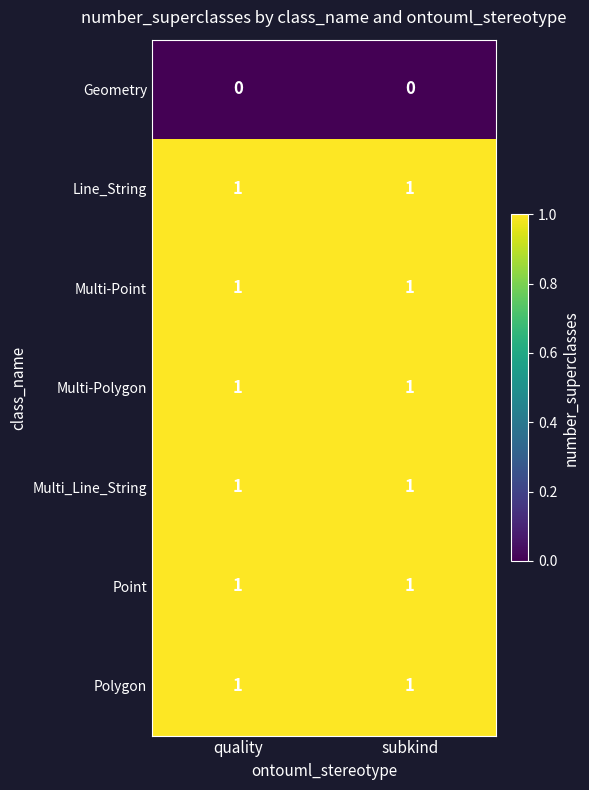

How many distinct data groups are displayed?

7